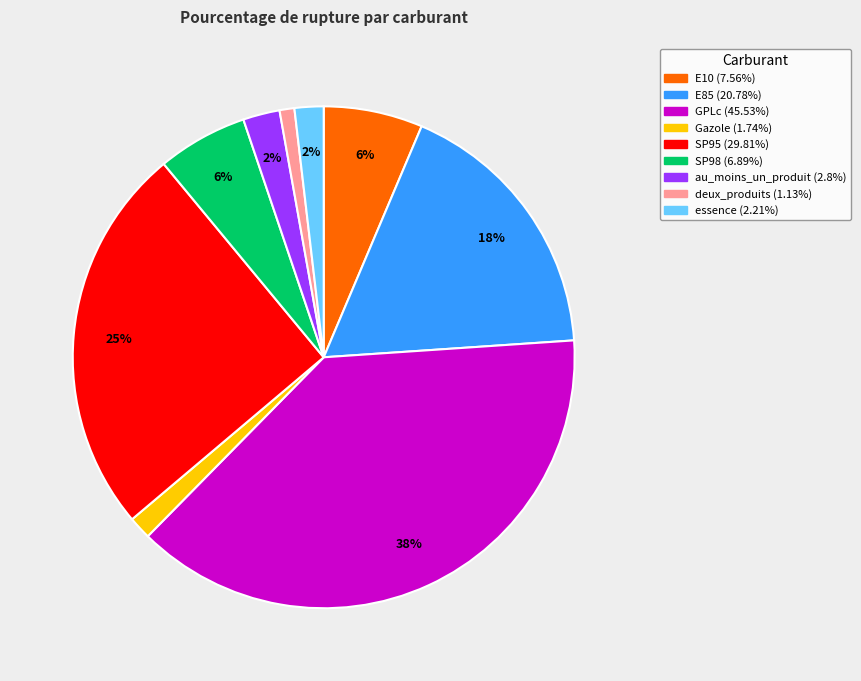

To the nearest percent, what is the difference between the largest and smallest slice percentages?

37%